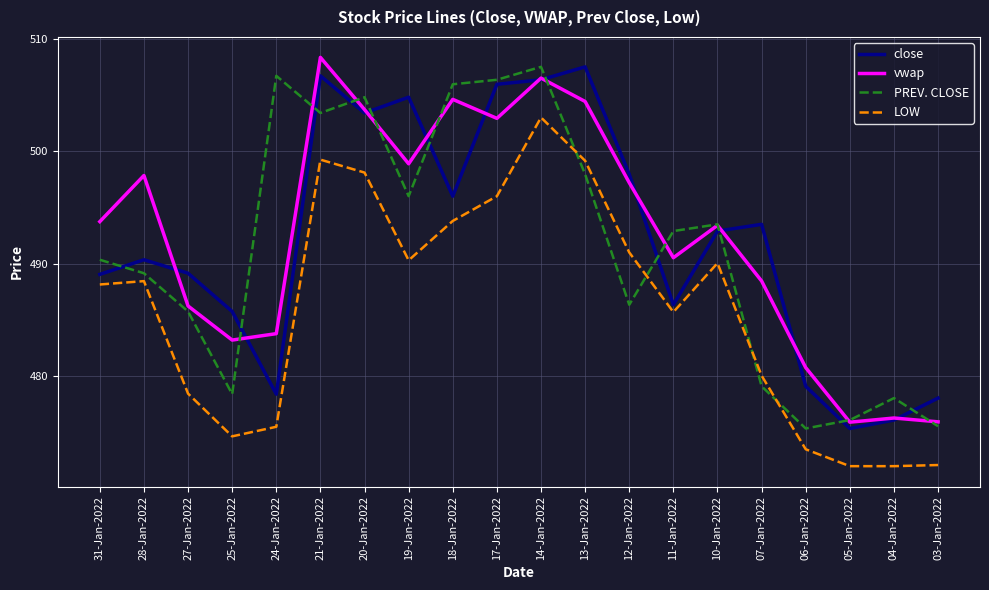

Which series has the largest total across all categories?

vwap